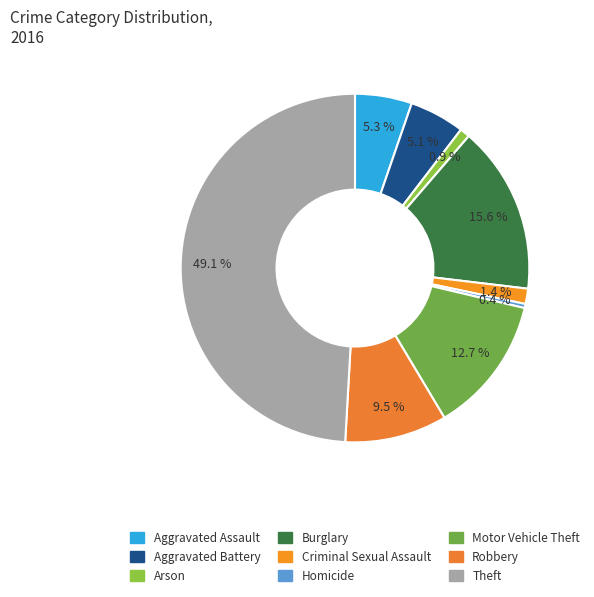

Which has a higher value, Criminal Sexual Assault or Burglary?

Burglary